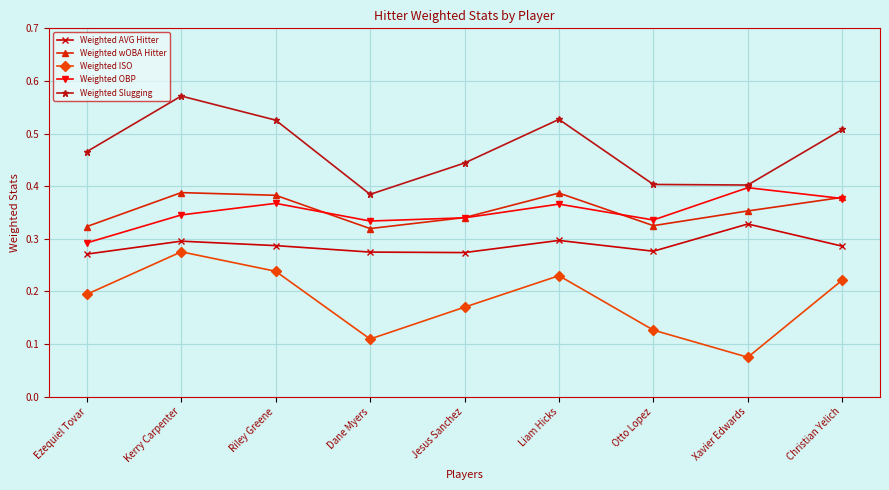

What is the total value across all series at Liam Hicks?

1.8